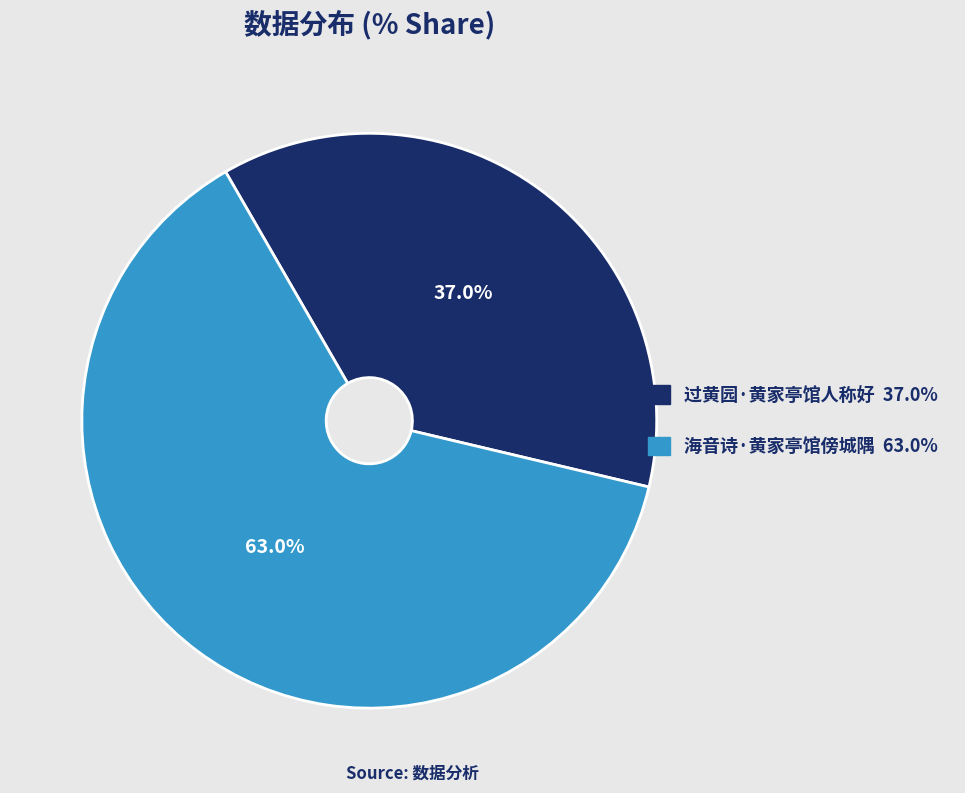

What is the total percentage of 过黄园·黄家亭馆人称好 and 海音诗·黄家亭馆傍城隅?

100.0%